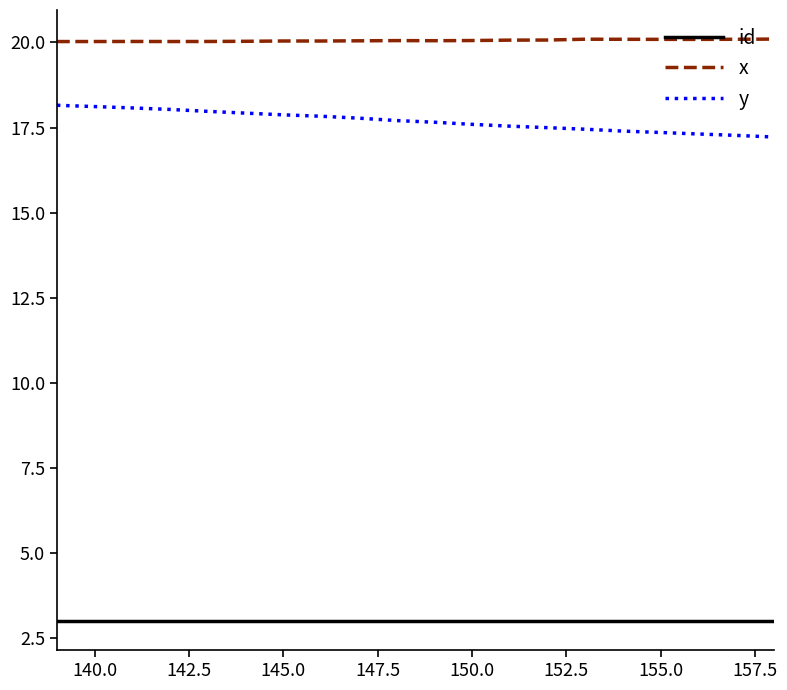

True or false: y and id cross at least once.

False